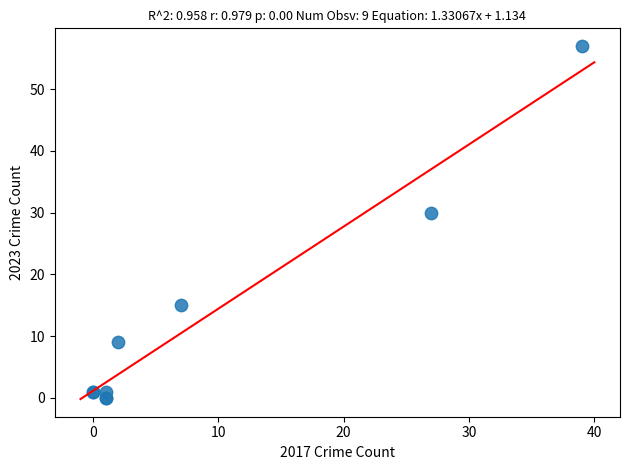

What Y value in the scatter plot is closest to 28?

30